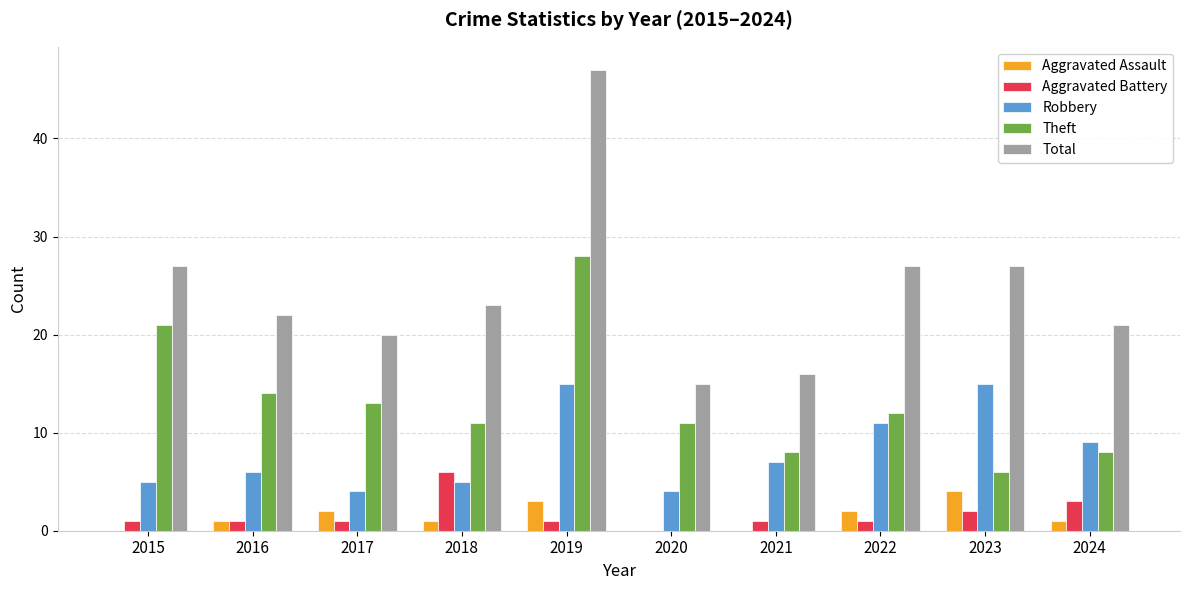

Between 2017 and 2019, which series saw the biggest shift?

Total